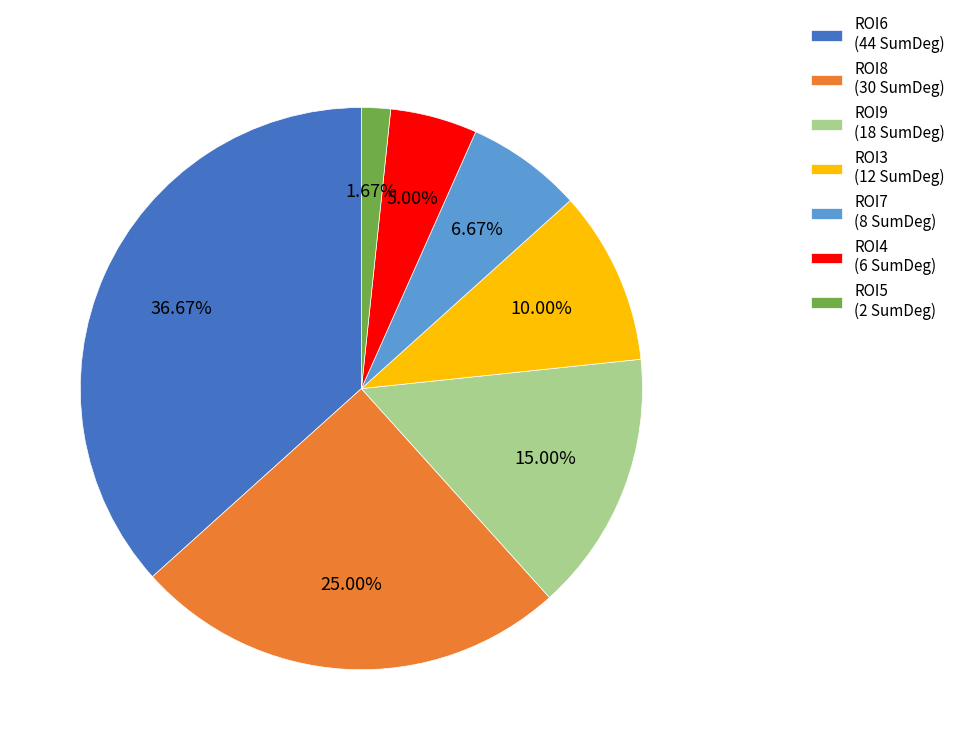

Is there a majority slice in this chart?

No